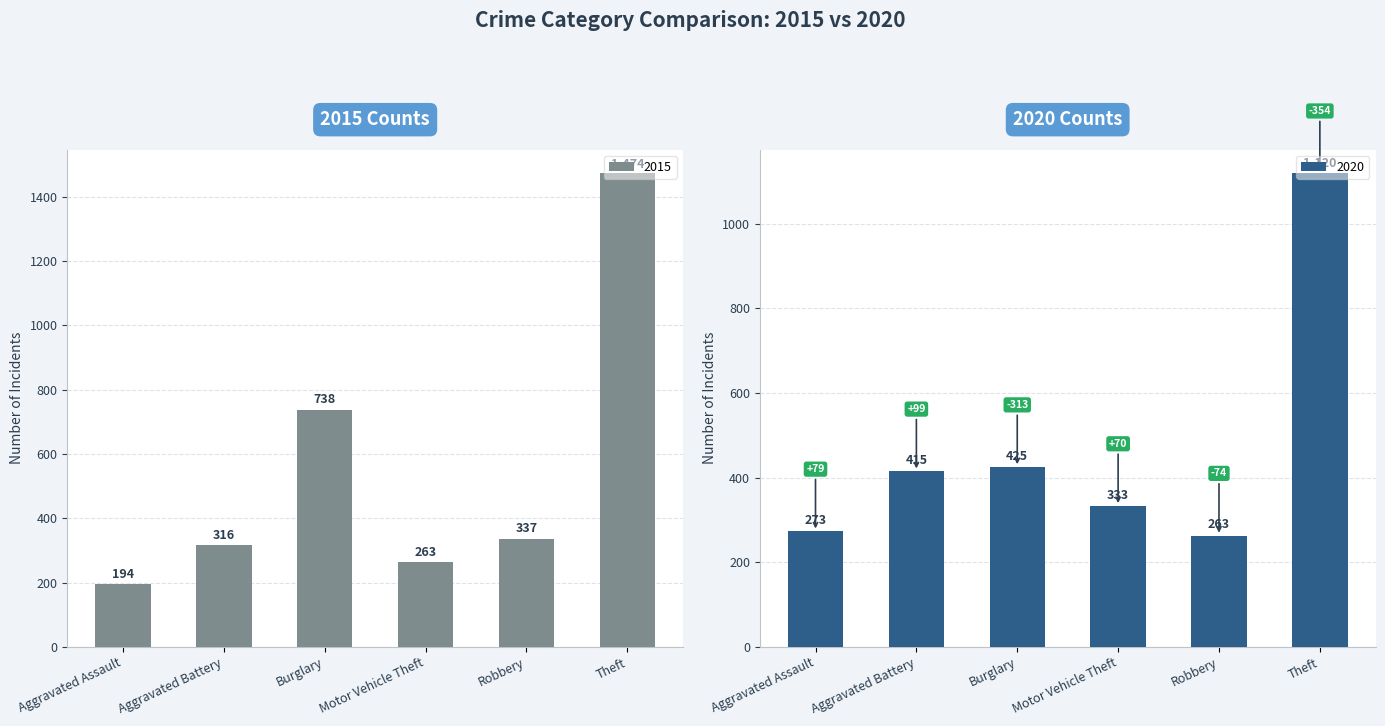

Between Aggravated Battery and Burglary, which series saw the biggest shift?

2015